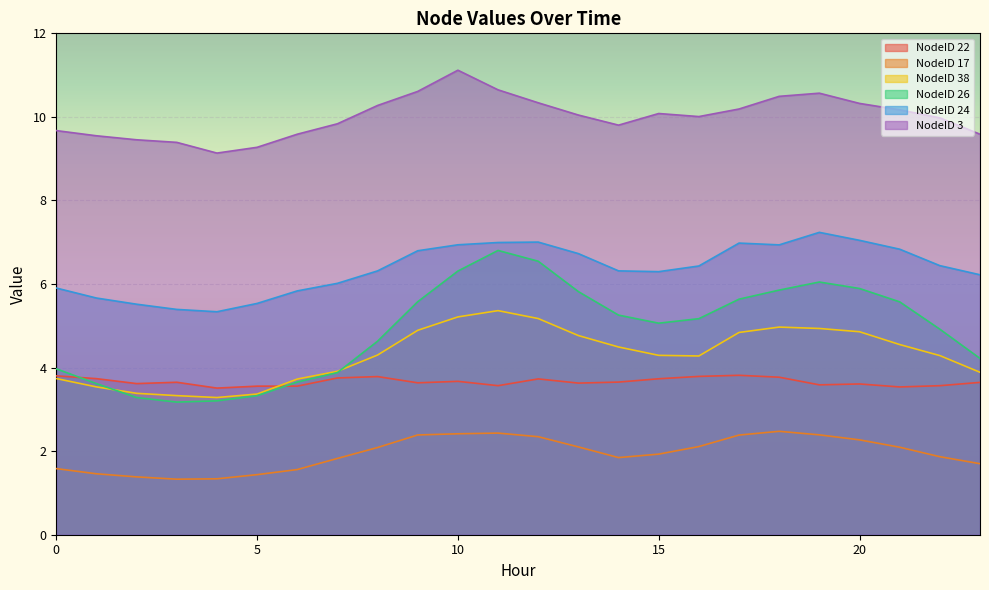

What is the spread (max minus min) of values at 0?

8.1